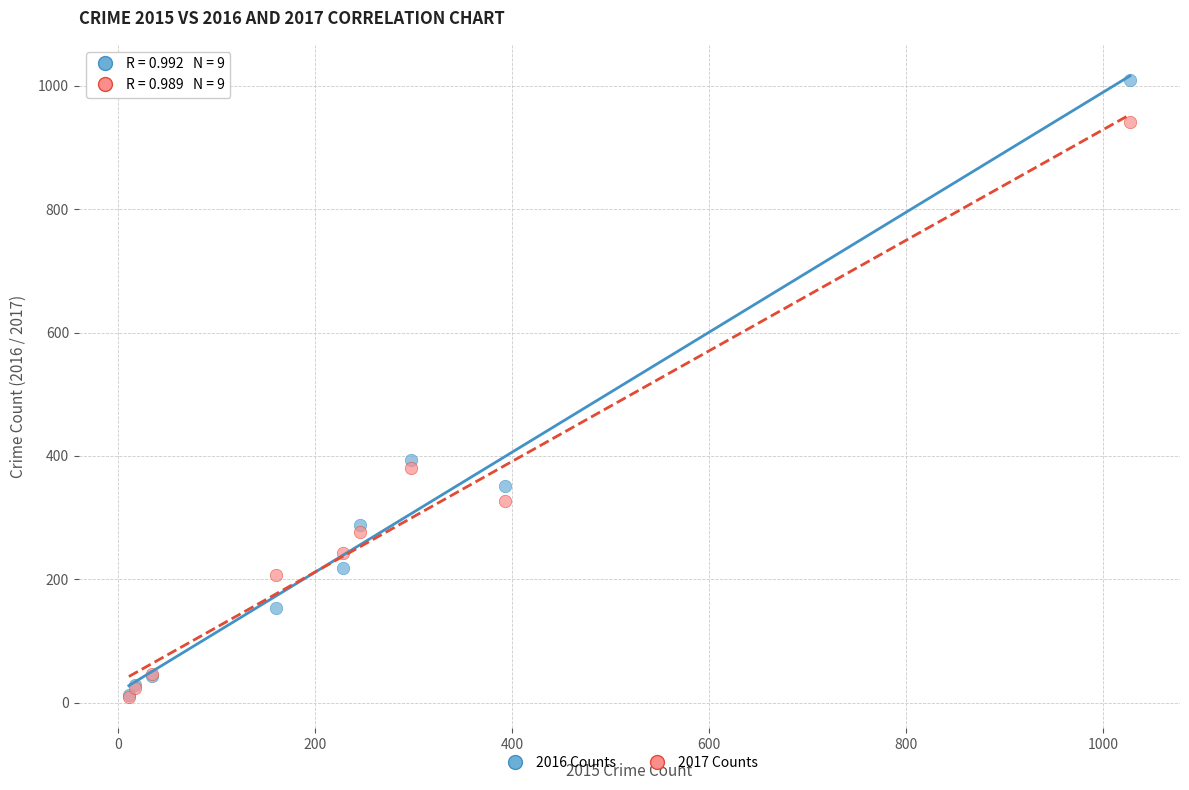

In the 2017 Counts series, what Y value is closest to 475?

381